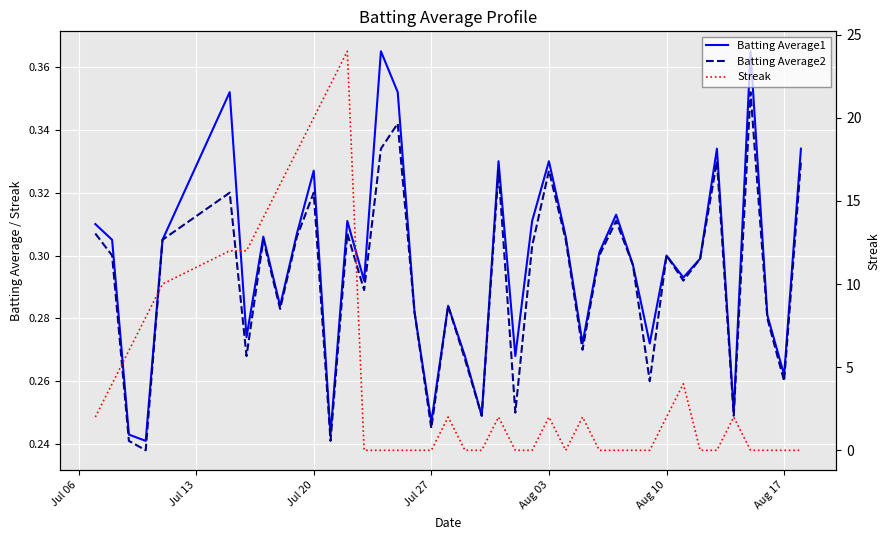

At how many categories does at least one series exceed 4?

11